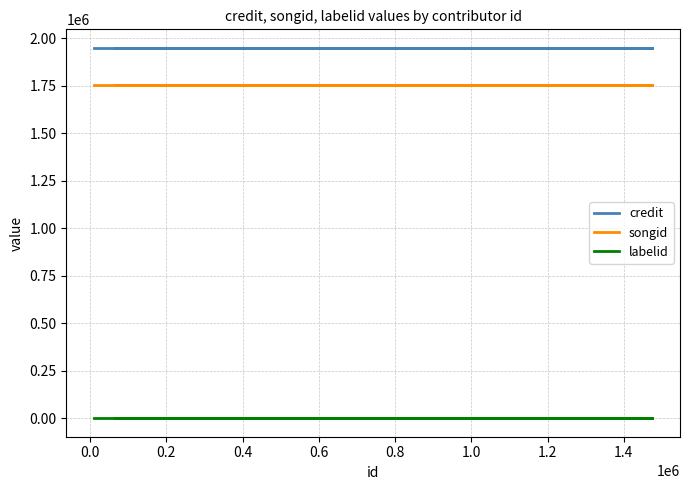

What is the average value of the credit series?

1950033